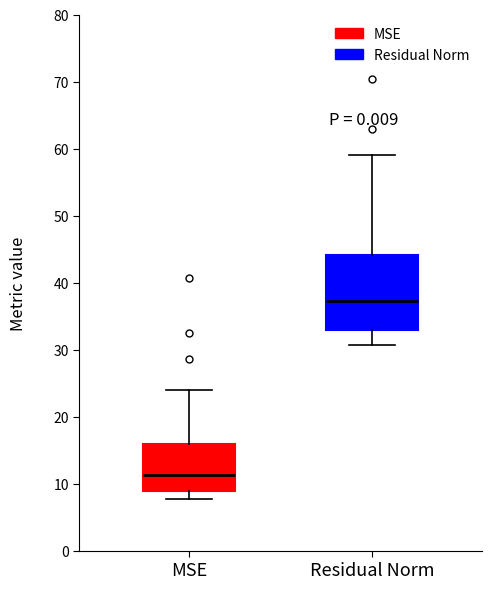

Which box has the highest median line?

Residual Norm